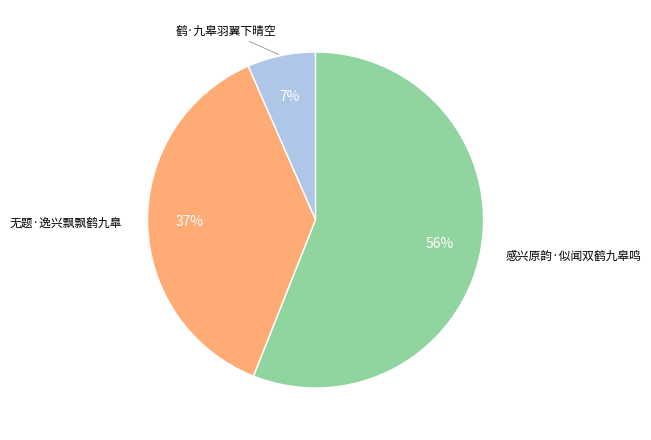

To the nearest percent, what is the average slice percentage?

33%